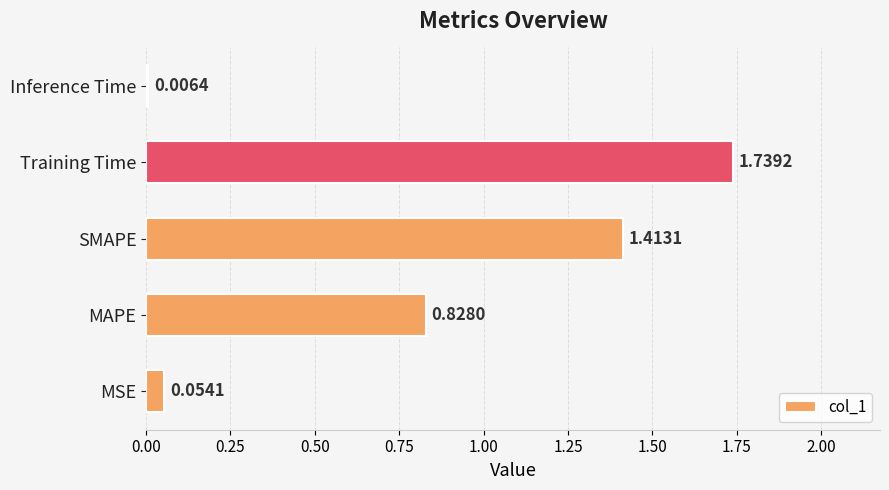

How many distinct data groups are displayed?

1